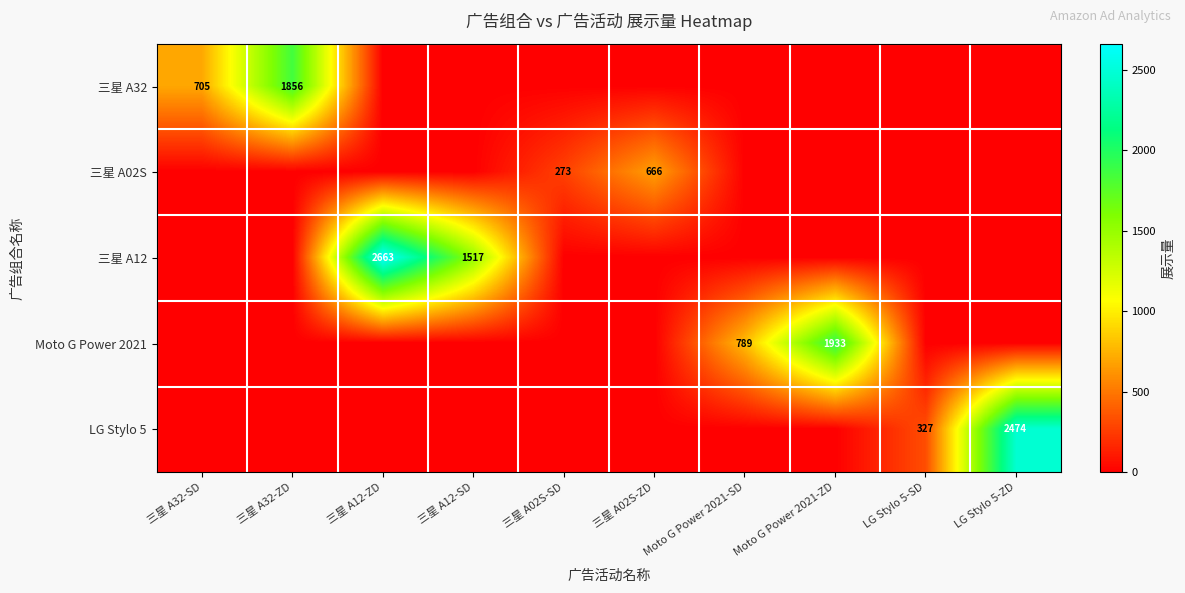

At which category is the sum across all series the highest?

三星 A12-ZD